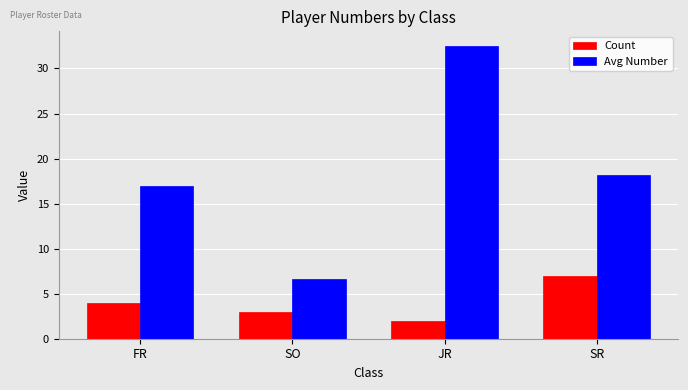

How many groups of bars are there?

4